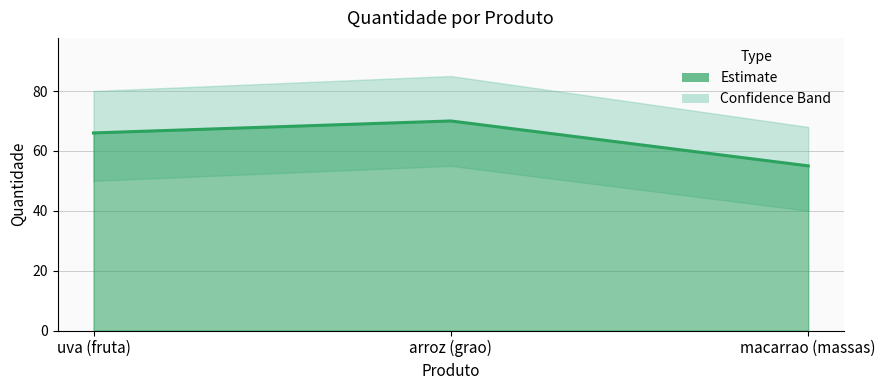

What is the average value?

64